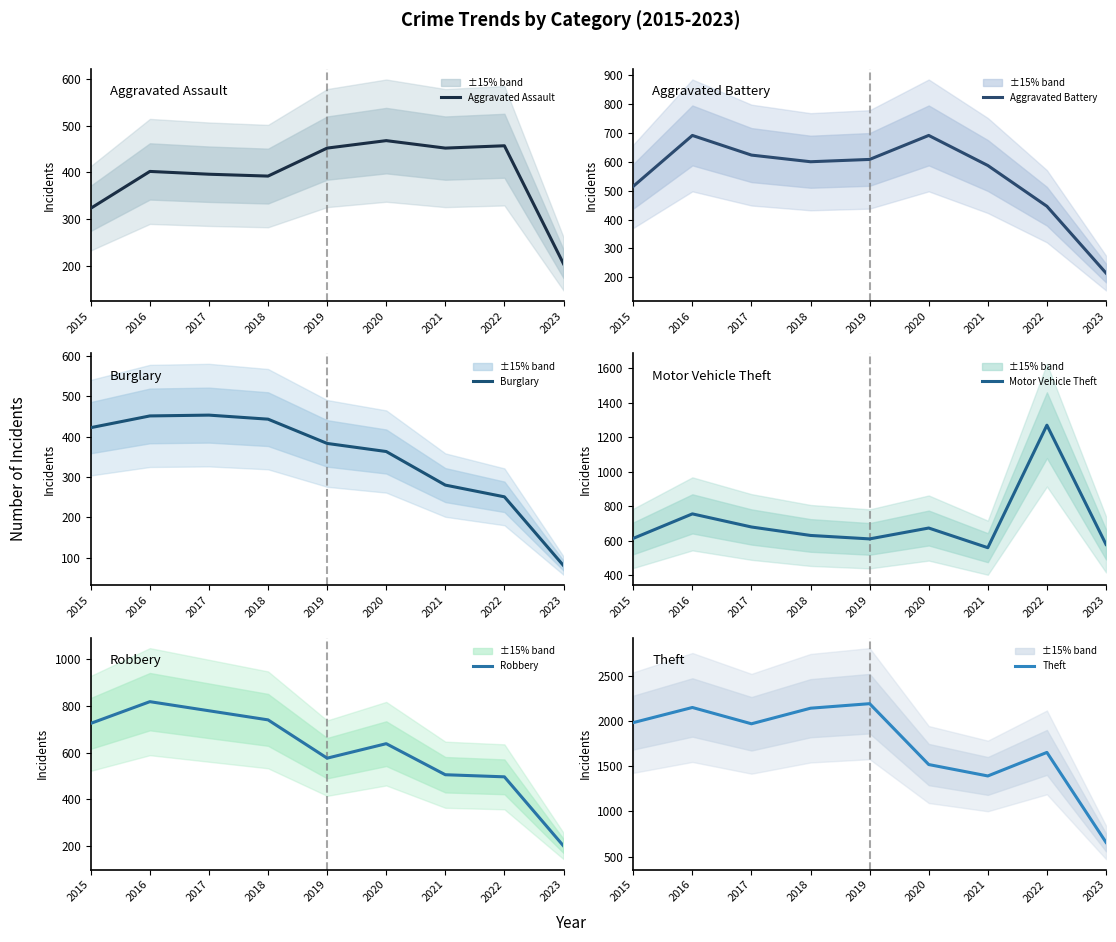

Reading right to left, what are all the values shown in this chart?

Aggravated Assault: 2023=204	2022=457	2021=452	2020=468	2019=452	2018=392	2017=396	2016=402	2015=323
Aggravated Battery: 2023=215	2022=446	2021=587	2020=691	2019=608	2018=600	2017=623	2016=691	2015=515
Burglary: 2023=81	2022=251	2021=280	2020=363	2019=383	2018=443	2017=453	2016=451	2015=422
Motor Vehicle Theft: 2023=579	2022=1270	2021=560	2020=674	2019=611	2018=631	2017=680	2016=756	2015=614
Robbery: 2023=201	2022=497	2021=506	2020=639	2019=577	2018=741	2017=780	2016=819	2015=726
Theft: 2023=659	2022=1652	2021=1392	2020=1518	2019=2190	2018=2140	2017=1968	2016=2148	2015=1981